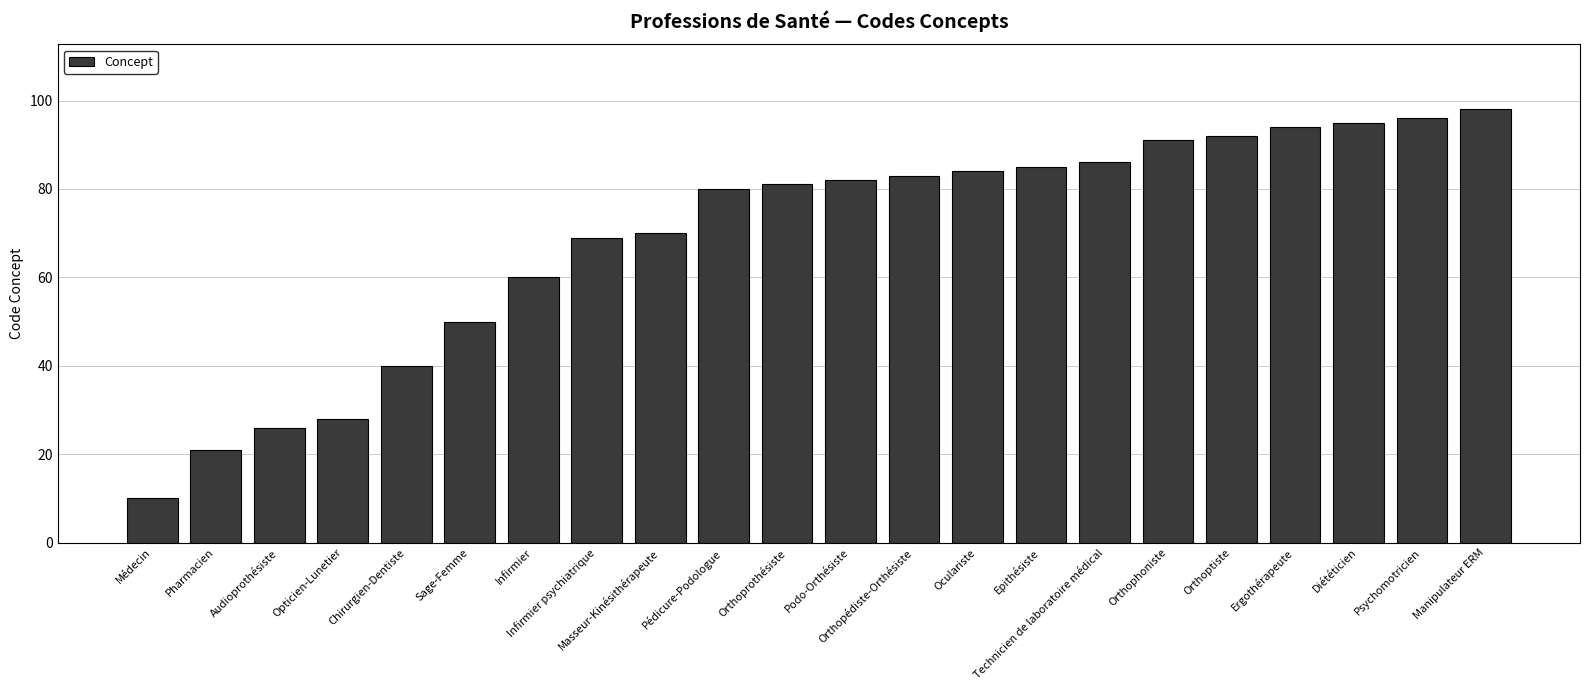

What is the minimum value shown in the chart?

10